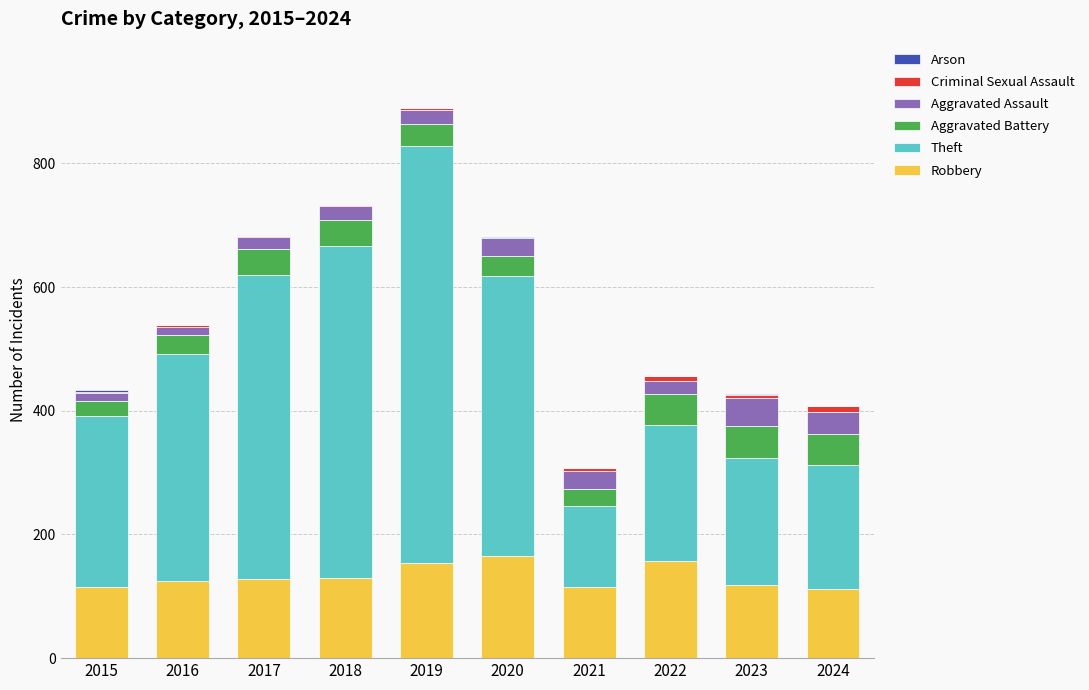

At which category is the sum across all series the highest?

2019